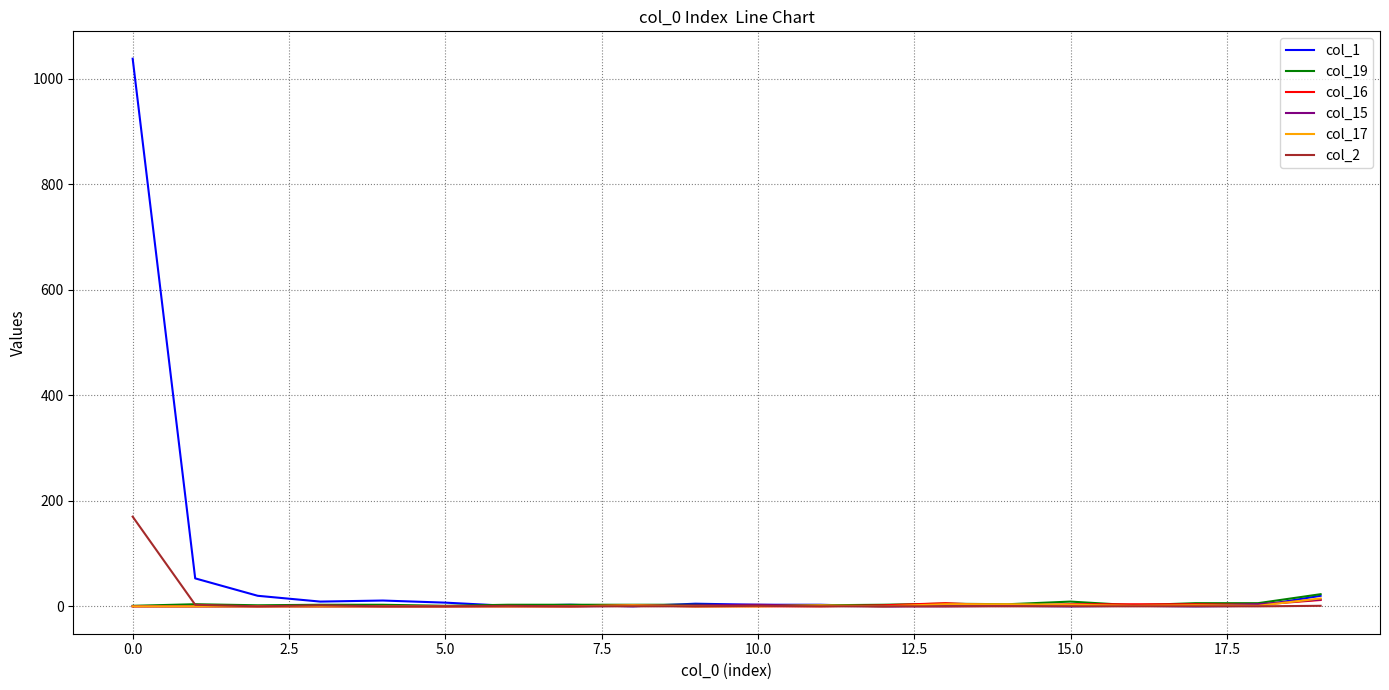

Which series has the widest spread of values?

col_1